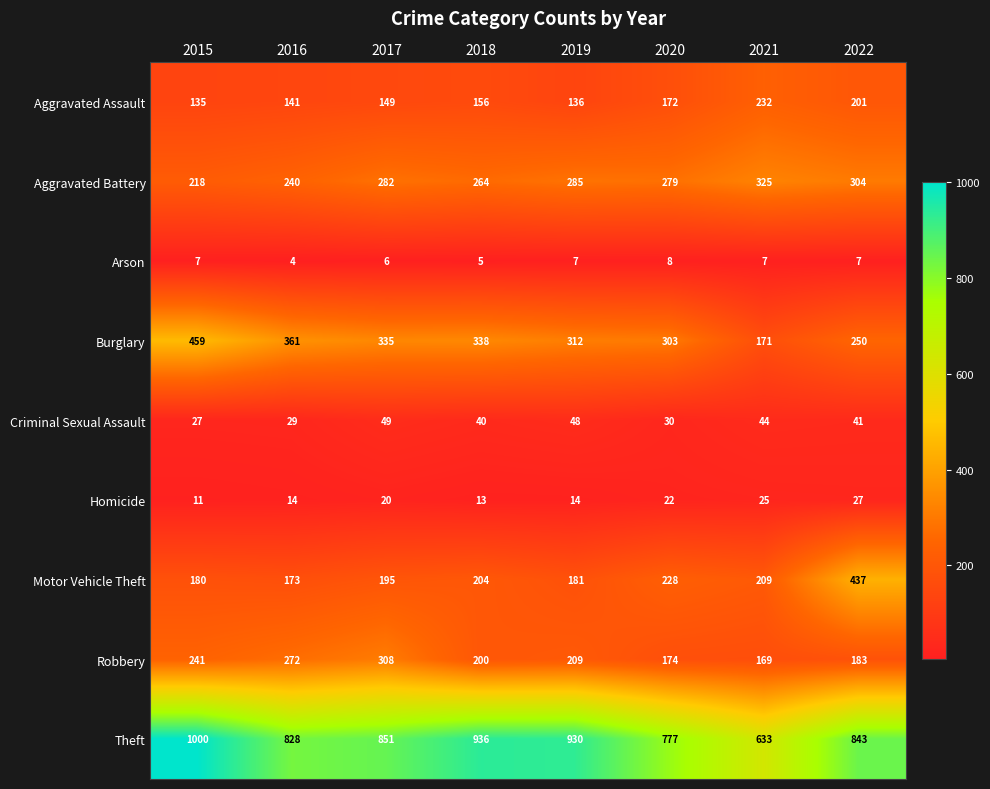

What is the sum of the Aggravated Battery values at 2022 and 2020?

583